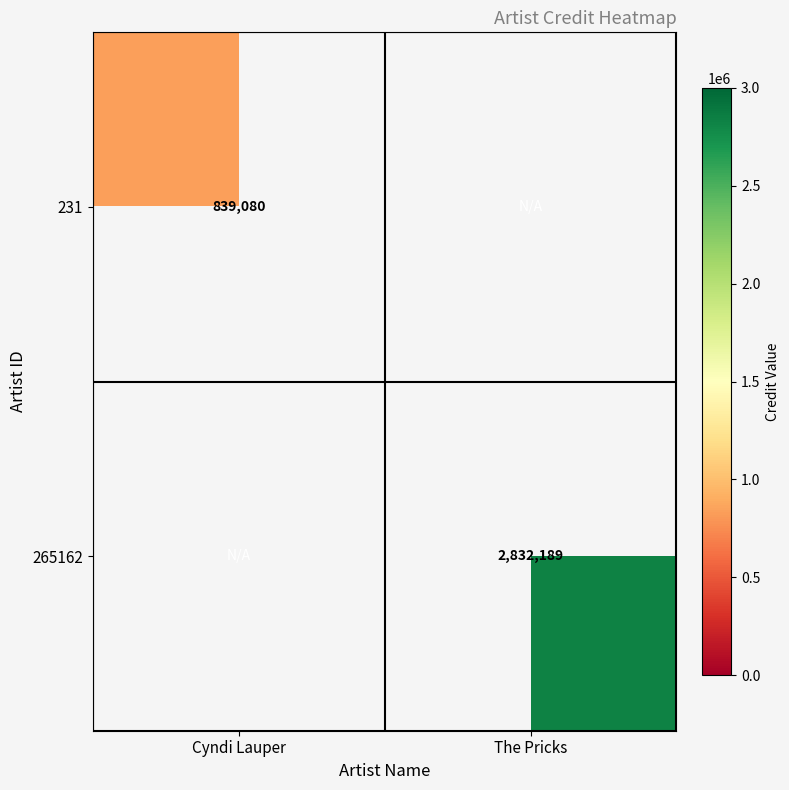

Is it true that 231 equals 334321 at Cyndi Lauper?

False